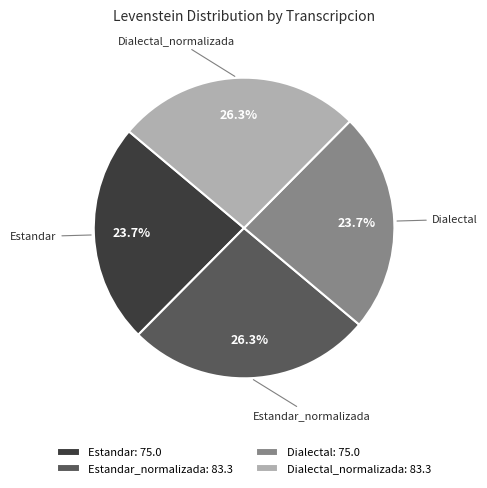

True or false: Dialectal accounts for 30% of the total.

False